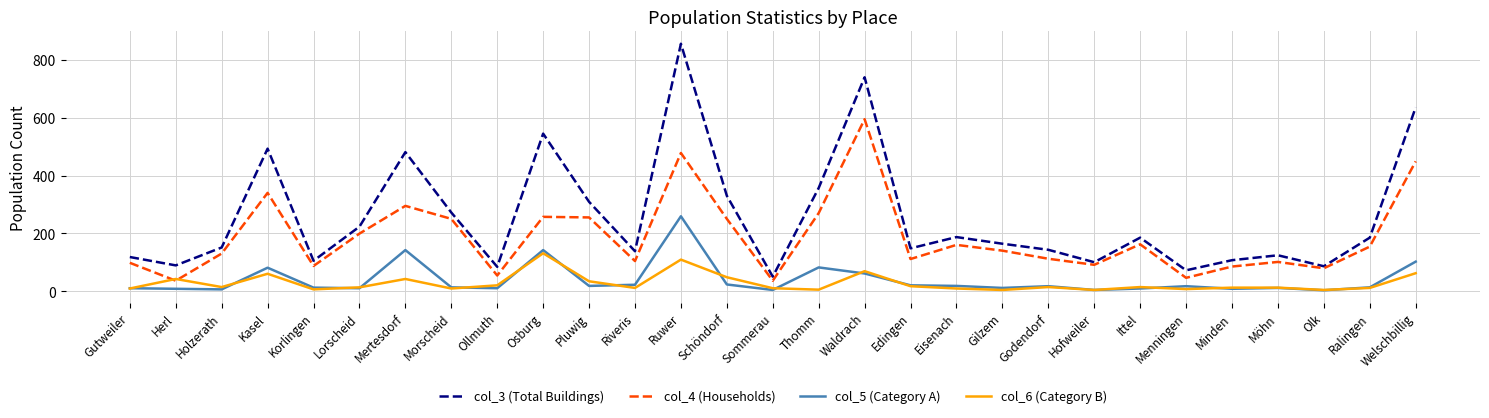

True or false: col_5 (Category A) and col_6 (Category B) cross at least once.

True